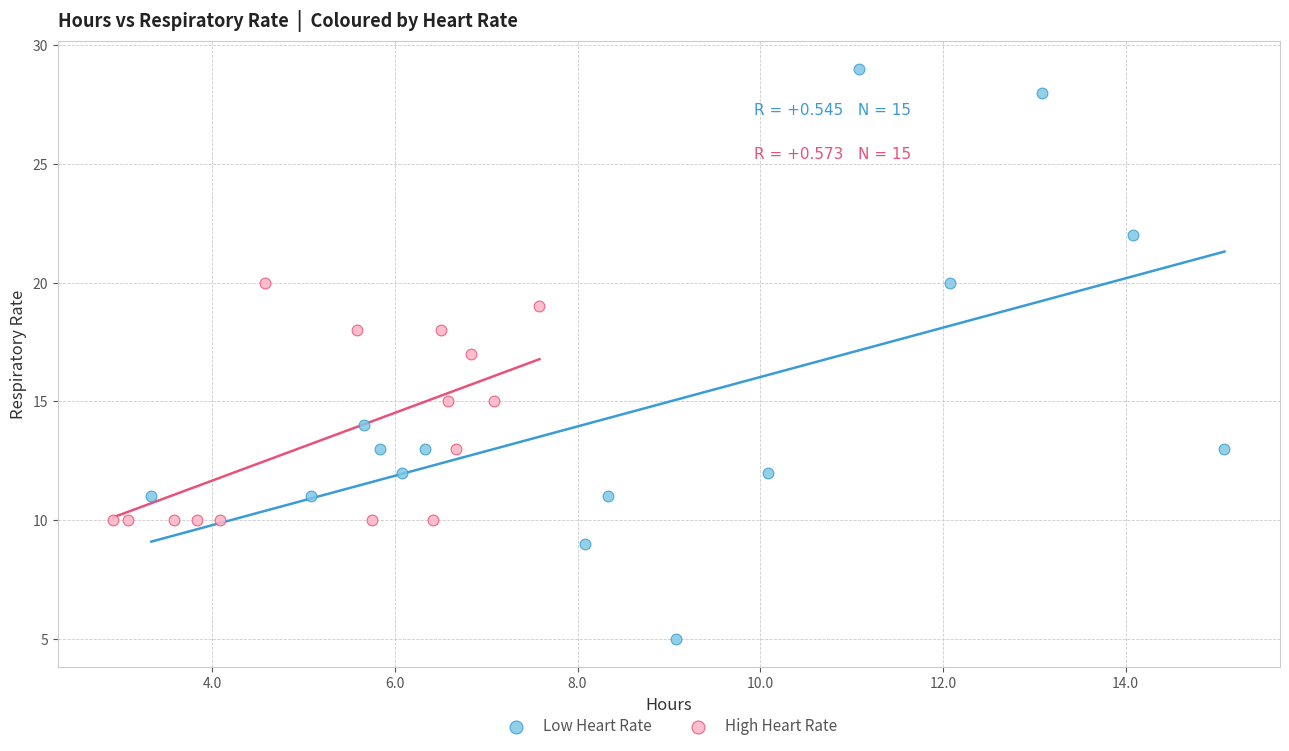

Which series contains the highest Y value?

Low Heart Rate